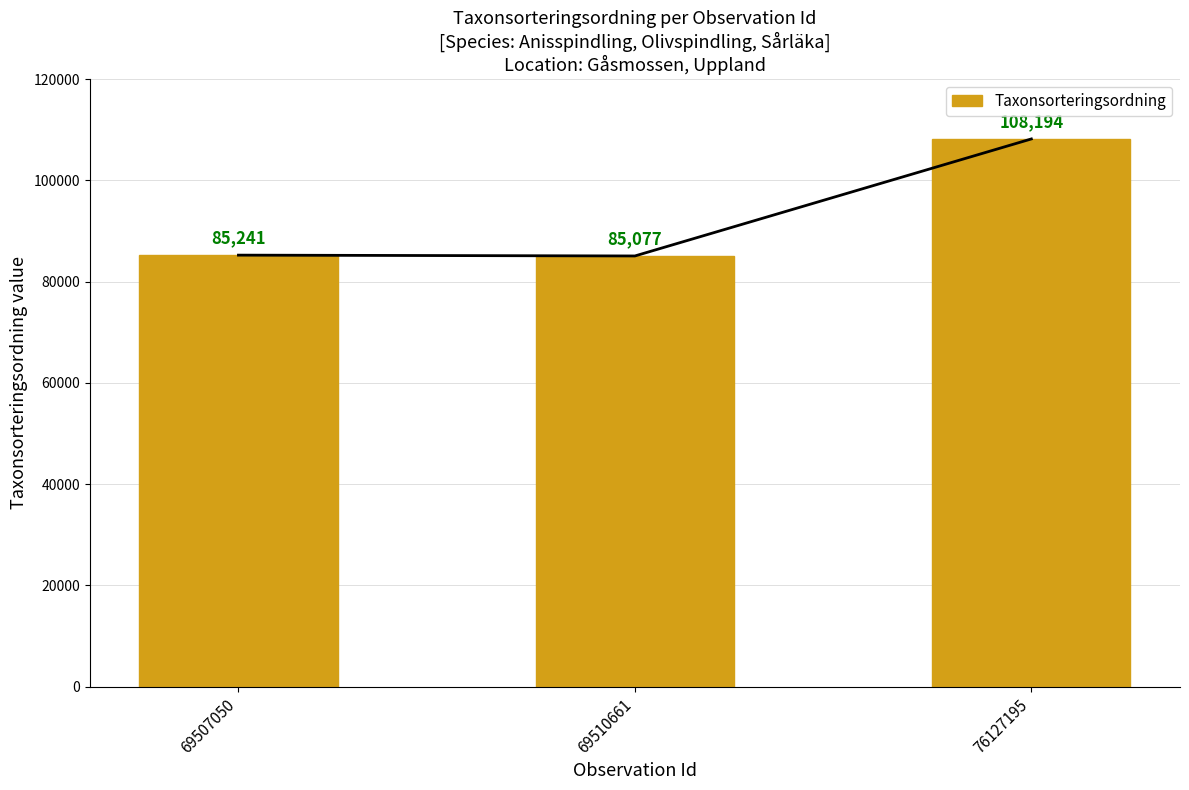

Is it true that the value at 69510661 is 115847?

False